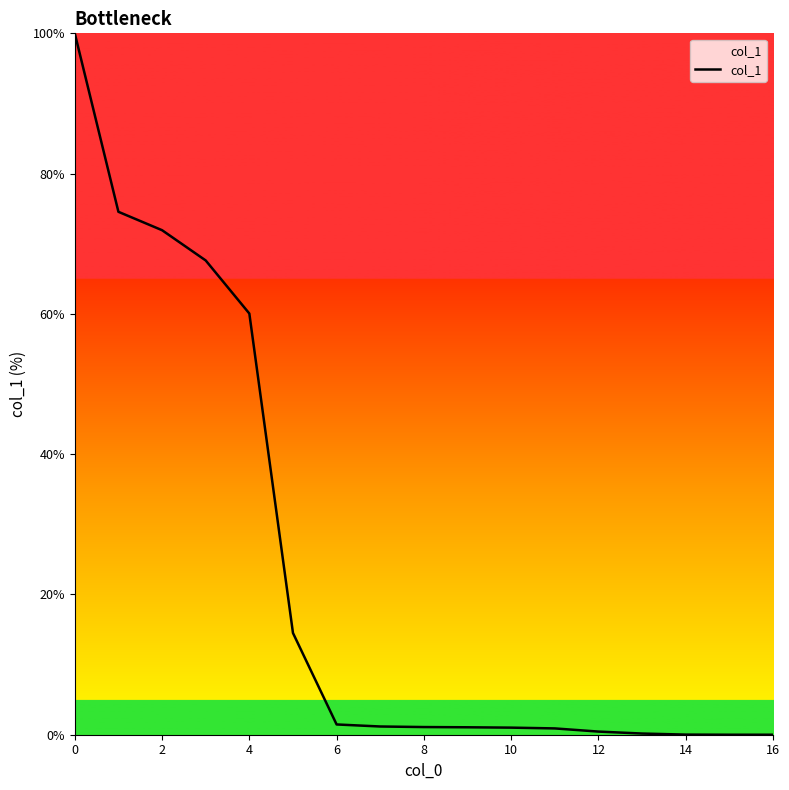

How many lines are shown in the chart?

1